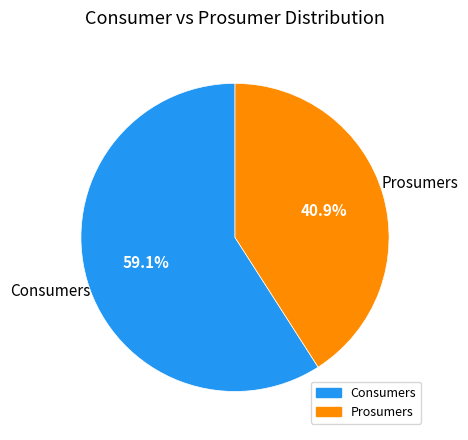

To the nearest percent, what is the combined percentage of Consumers and Prosumers?

100%